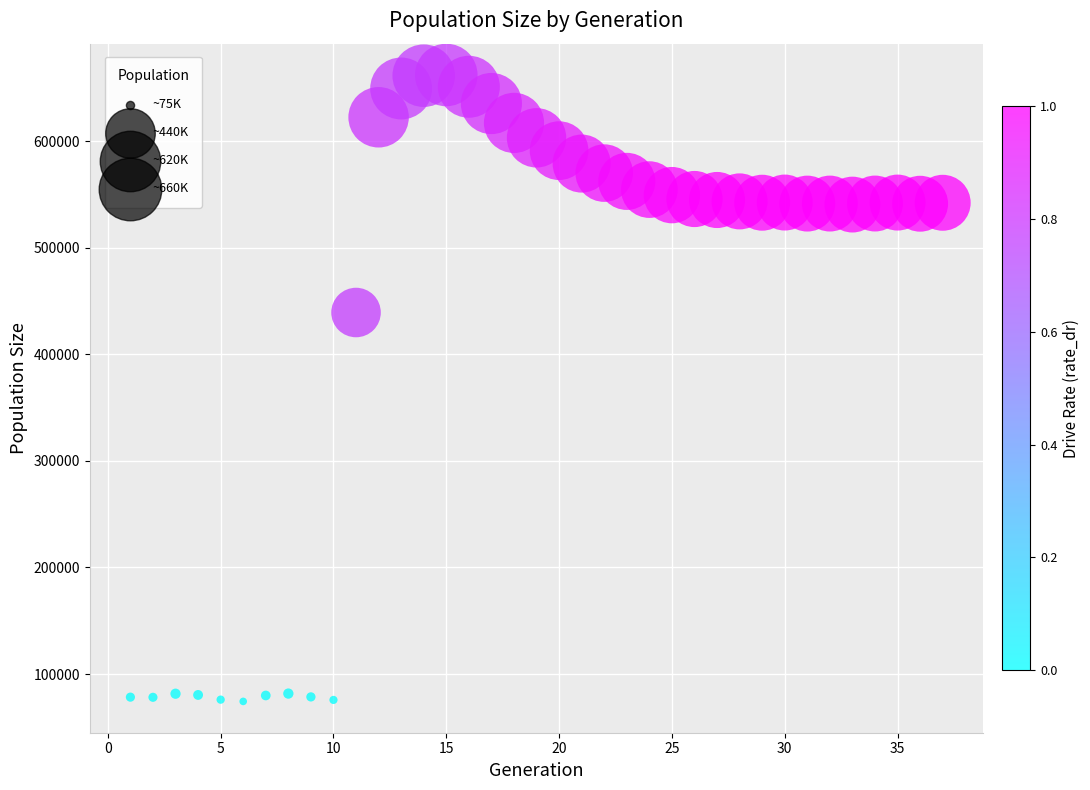

What Y value in the scatter plot is closest to 368281?

439322